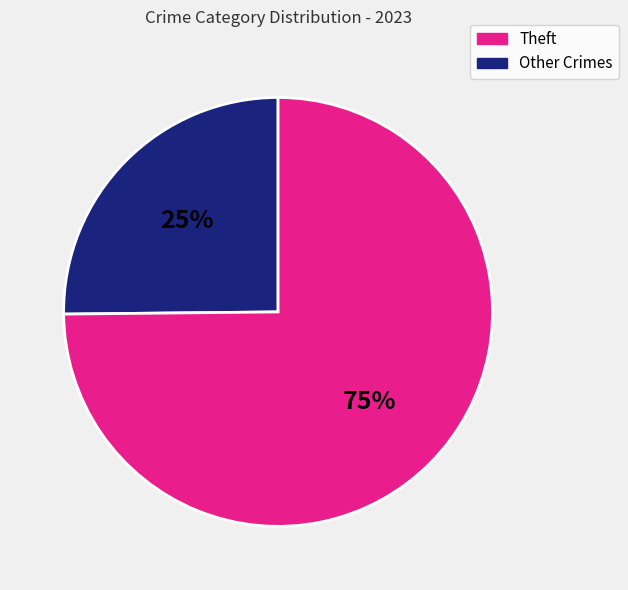

To the nearest percent, what is the difference between the largest and smallest slice percentages?

50%